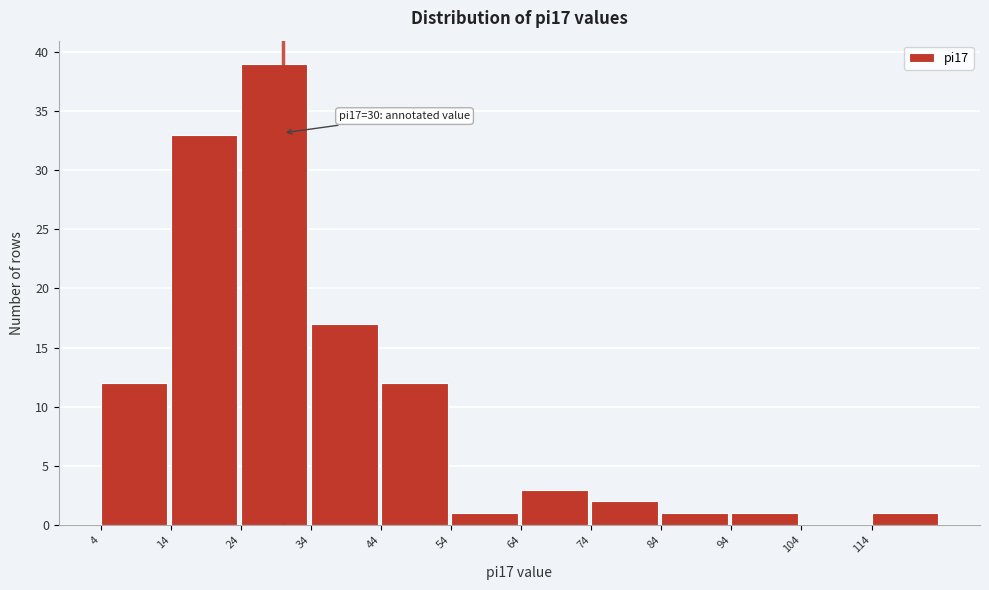

Which range on the x-axis has the tallest bar?

24 to 34